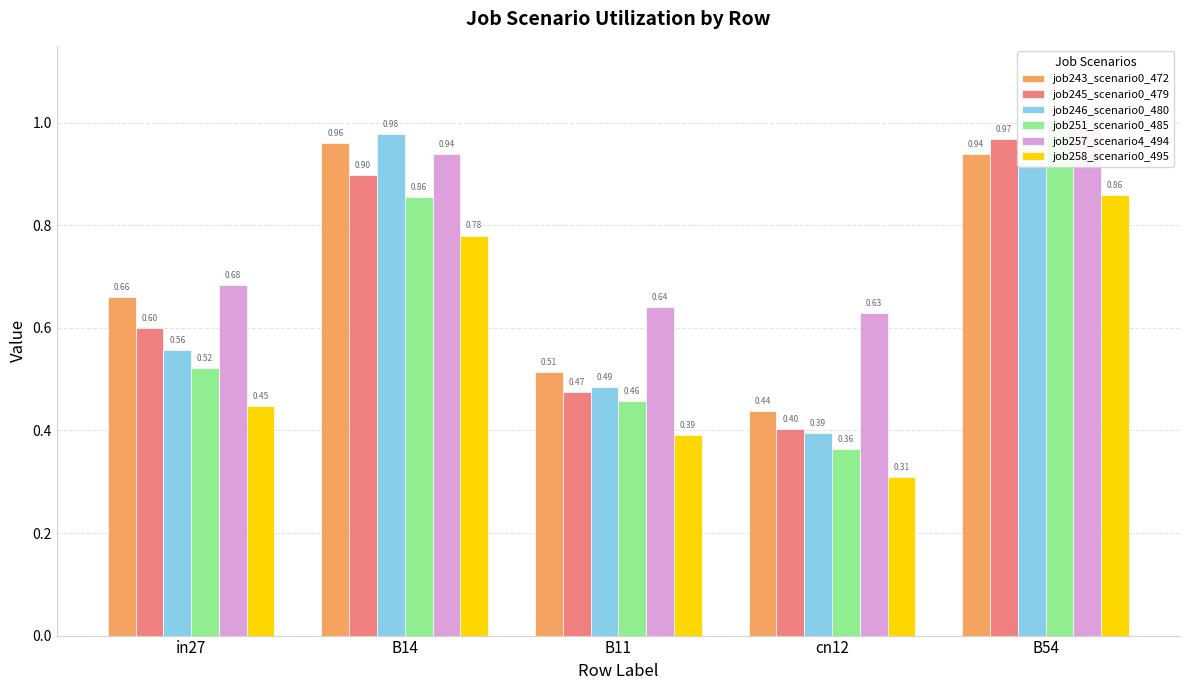

What is the difference between the highest and lowest values at B54?

0.1